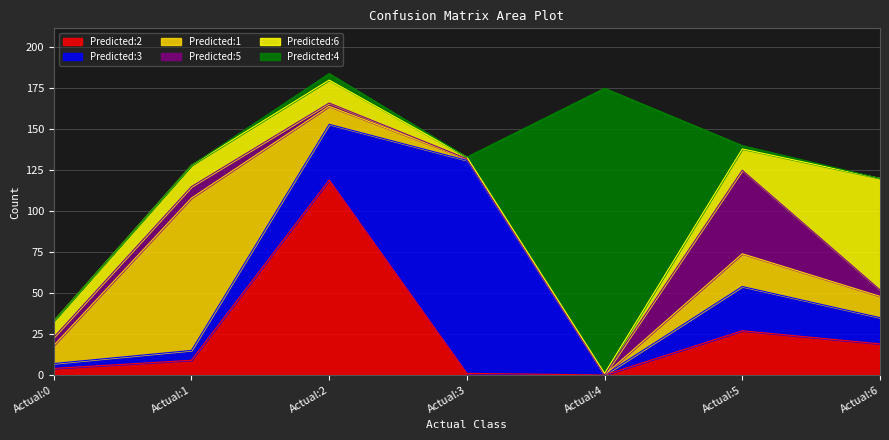

Which category has the highest value in the Predicted:1 series?

Actual:1